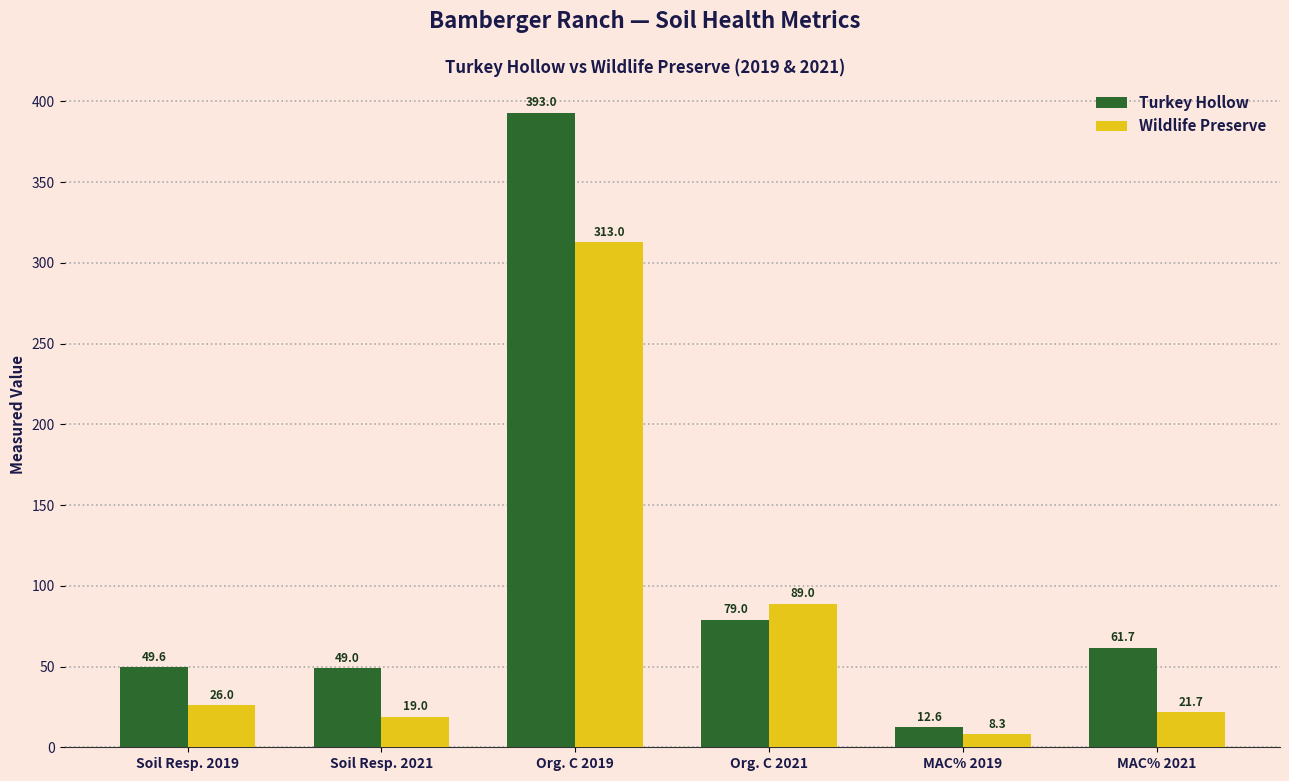

The value of Turkey Hollow at Org. C 2021 is 136.7. True or false?

False